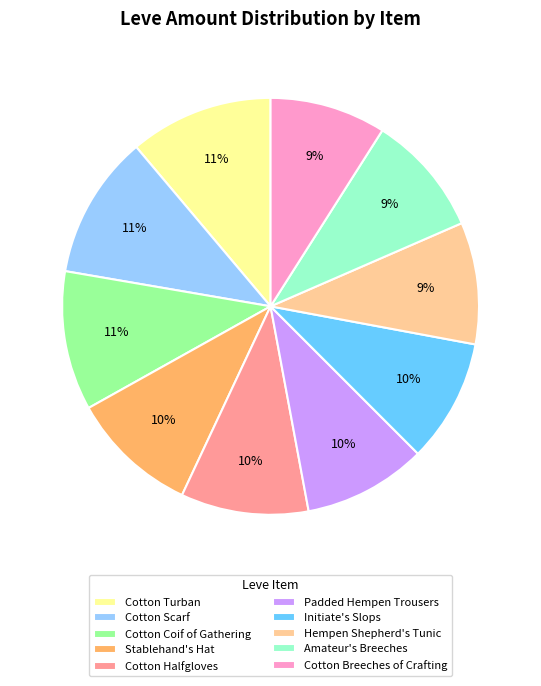

Which has a higher value, Padded Hempen Trousers or Cotton Turban?

Cotton Turban